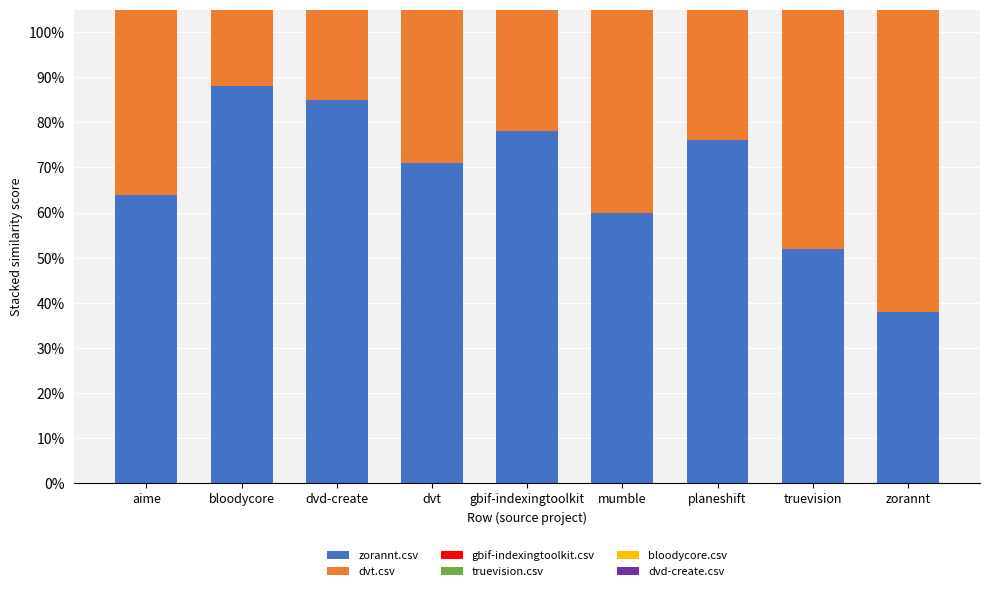

How many distinct data groups are displayed?

6